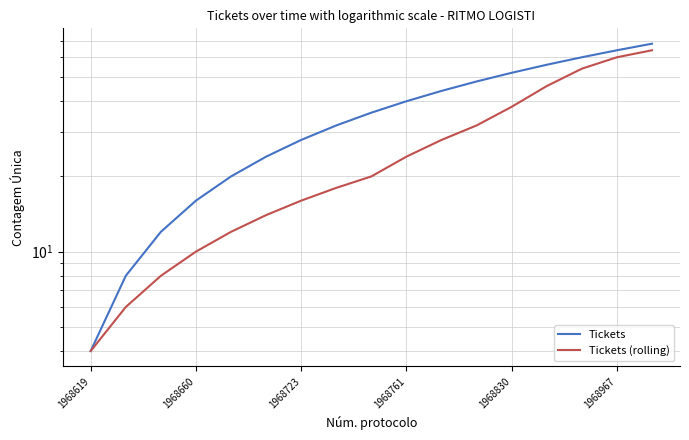

The Tickets series shows 28 at 10. True or false?

False